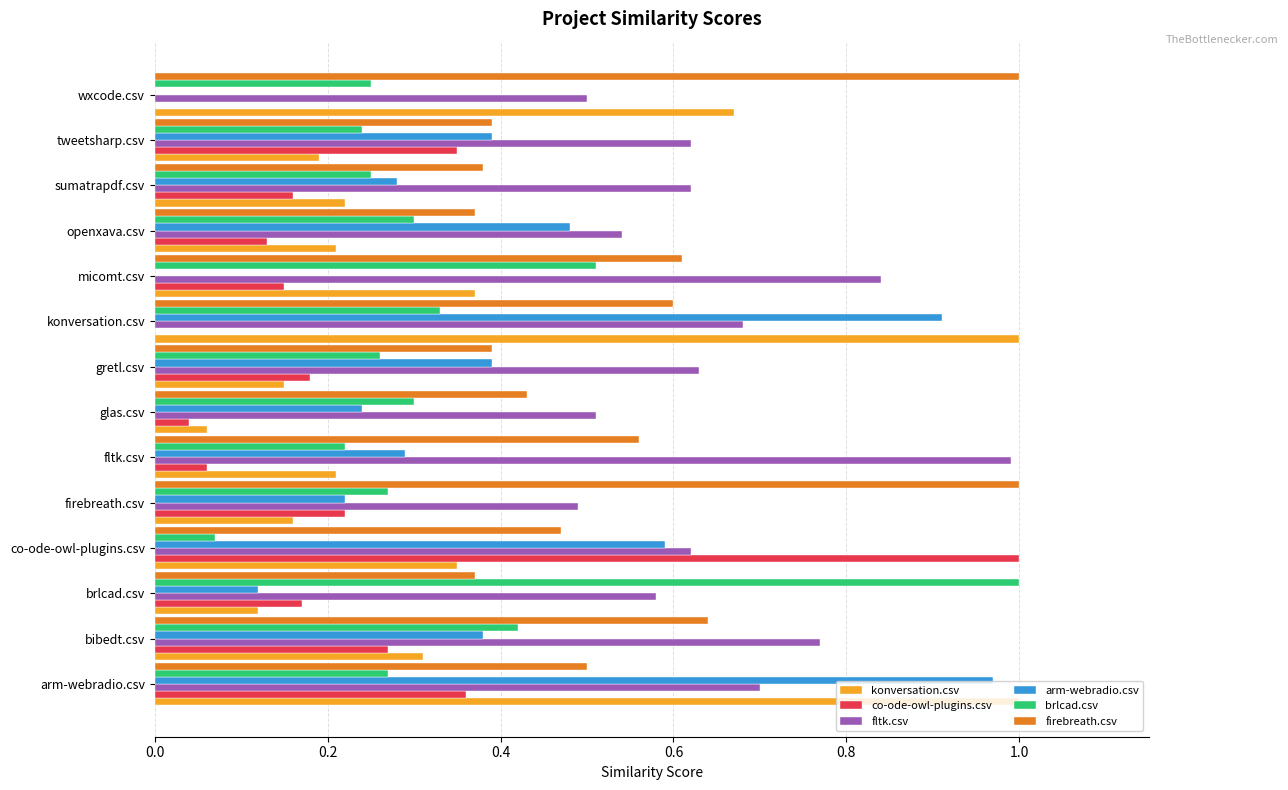

Which series has the largest total across all categories?

fltk.csv